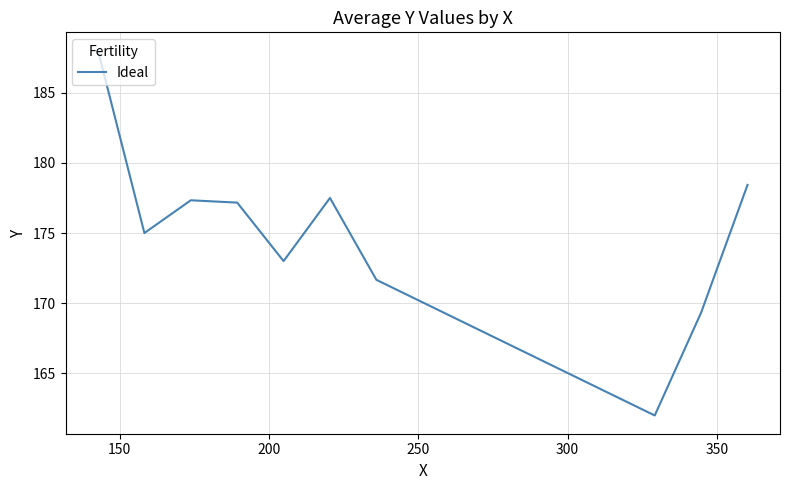

What is the minimum value shown in the chart?

162.0